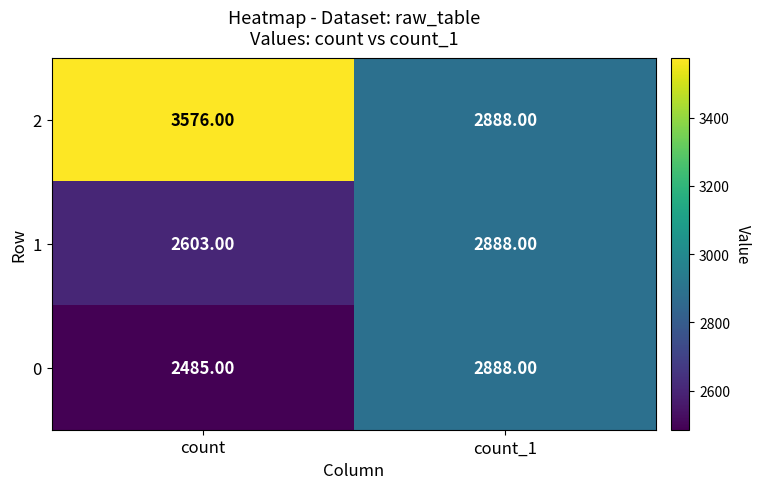

What is the difference between the highest and lowest values at count?

1091